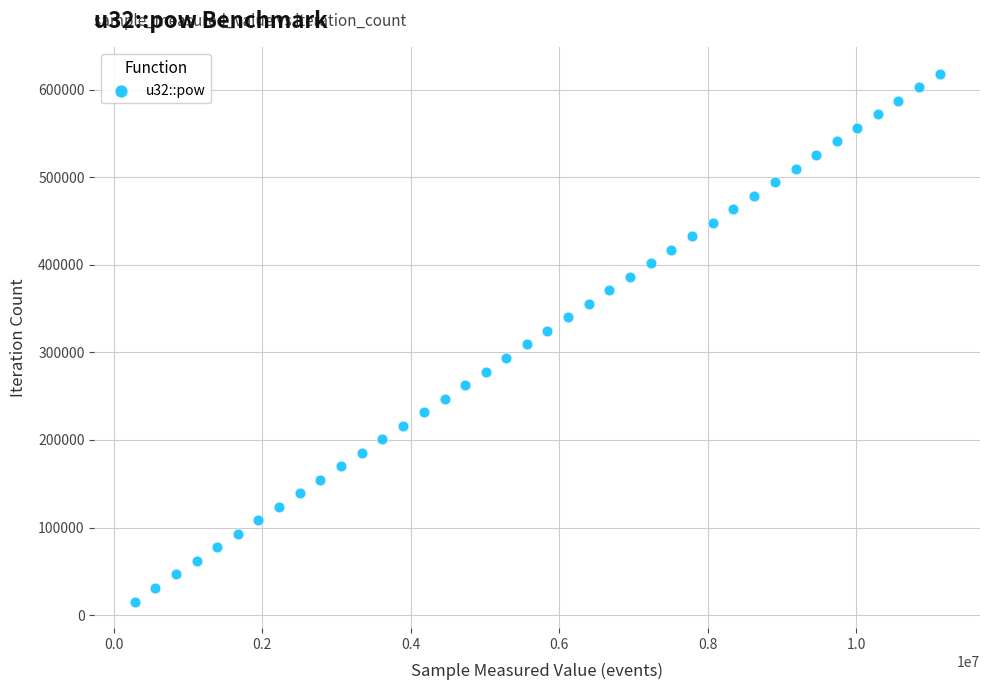

What is the range of X values (max minus min)?

10849410